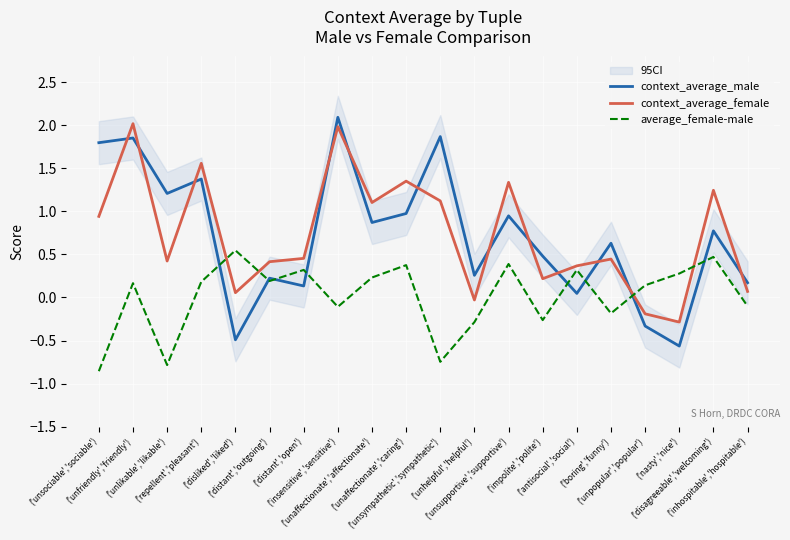

What is the minimum value for context_average_female?

-0.3